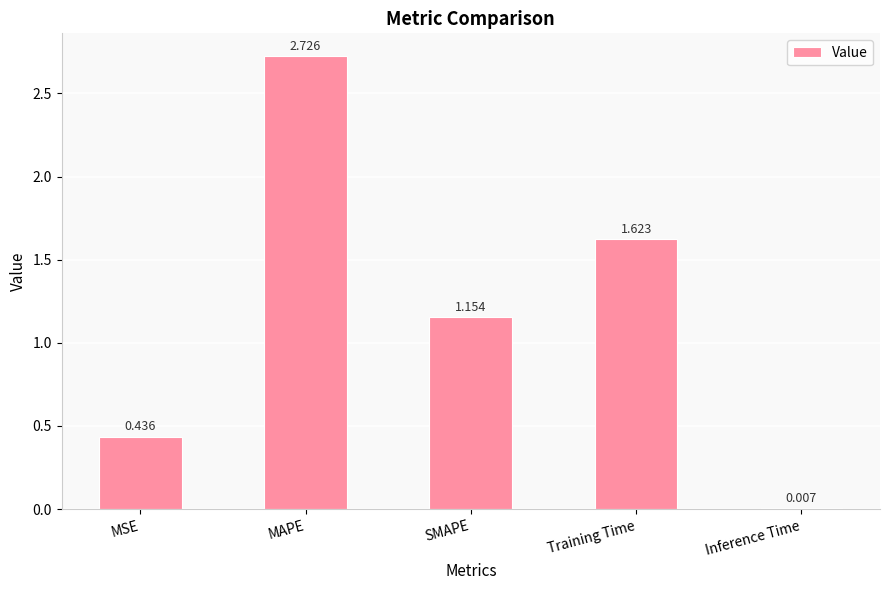

Between MAPE and SMAPE, which is larger?

MAPE